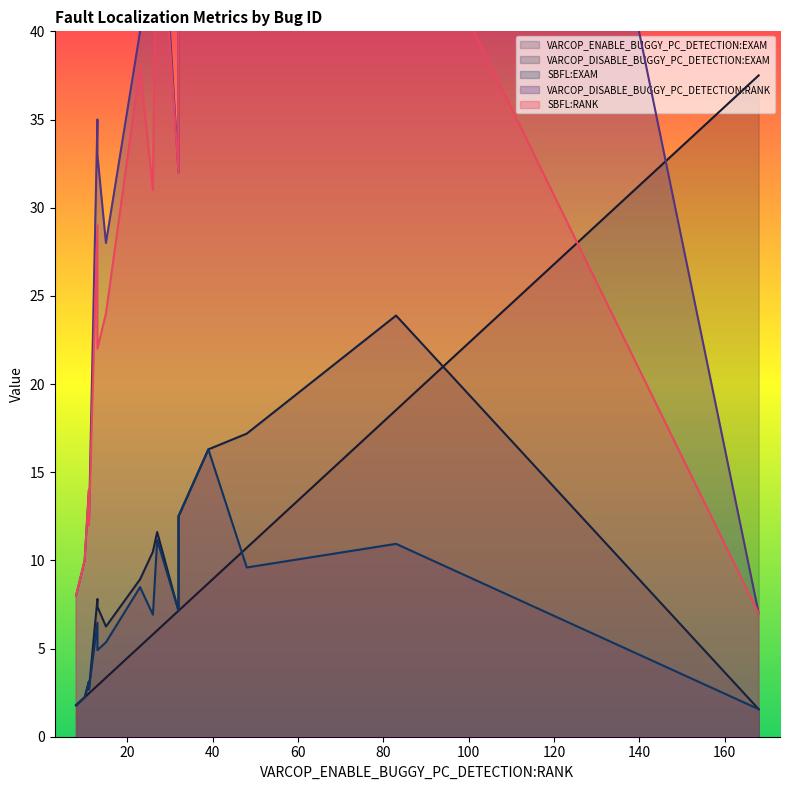

Reading right to left, transcribe all the data shown in this chart.

VARCOP_ENABLE_BUGGY_PC_DETECTION:EXAM: ID_110=3.3	ID_12=1.8	ID_49=2.5	ID_72=5.1	ID_80=2.9	ID_107=2.9	ID_28=2.2	ID_11=2.2	ID_7=10.7	ID_2=6.0	ID_10=7.1	ID_53=18.5	ID_6=5.8	ID_71=37.5	ID_111=2.9	ID_15=2.5	ID_29=7.1	ID_1=8.7
VARCOP_DISABLE_BUGGY_PC_DETECTION:EXAM: ID_110=6.2	ID_12=1.8	ID_49=2.7	ID_72=8.9	ID_80=7.8	ID_107=7.8	ID_28=2.2	ID_11=2.2	ID_7=17.2	ID_2=11.6	ID_10=12.5	ID_53=23.9	ID_6=10.5	ID_71=1.6	ID_111=7.4	ID_15=3.1	ID_29=7.1	ID_1=16.3
SBFL:EXAM: ID_110=5.4	ID_12=1.8	ID_49=2.7	ID_72=8.5	ID_80=6.5	ID_107=6.5	ID_28=2.2	ID_11=2.2	ID_7=9.6	ID_2=11.2	ID_10=12.5	ID_53=10.9	ID_6=6.9	ID_71=1.6	ID_111=4.9	ID_15=3.1	ID_29=7.1	ID_1=16.3
VARCOP_DISABLE_BUGGY_PC_DETECTION:RANK: ID_110=28.0	ID_12=8.0	ID_49=12.0	ID_72=40.0	ID_80=35.0	ID_107=35.0	ID_28=10.0	ID_11=10.0	ID_7=77.0	ID_2=52.0	ID_10=56.0	ID_53=107.0	ID_6=47.0	ID_71=7.0	ID_111=33.0	ID_15=14.0	ID_29=32.0	ID_1=73.0
SBFL:RANK: ID_110=24.0	ID_12=8.0	ID_49=12.0	ID_72=38.0	ID_80=29.0	ID_107=29.0	ID_28=10.0	ID_11=10.0	ID_7=43.0	ID_2=50.0	ID_10=56.0	ID_53=49.0	ID_6=31.0	ID_71=7.0	ID_111=22.0	ID_15=14.0	ID_29=32.0	ID_1=73.0